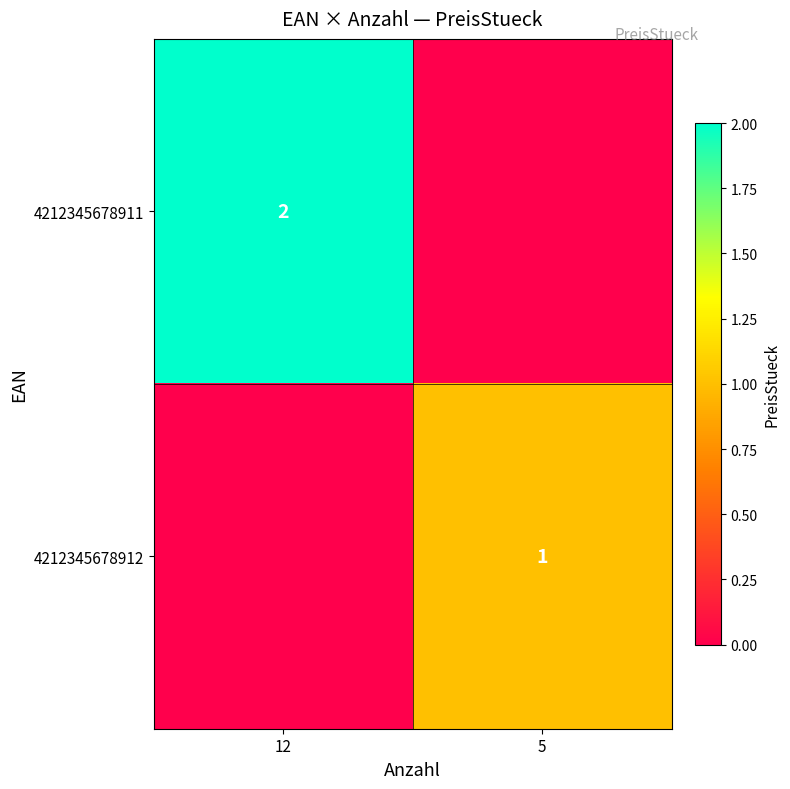

The value of 4212345678911 at 12 is 4. True or false?

False